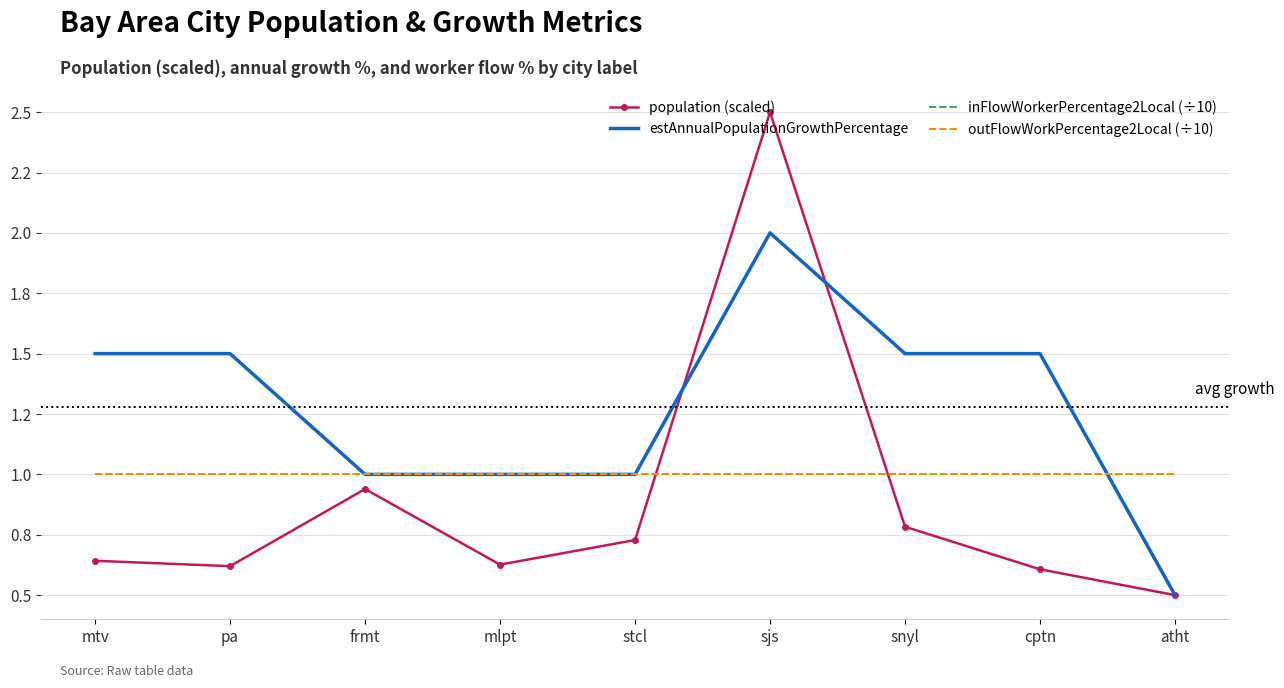

Which label corresponds to the smallest value in the chart?

atht